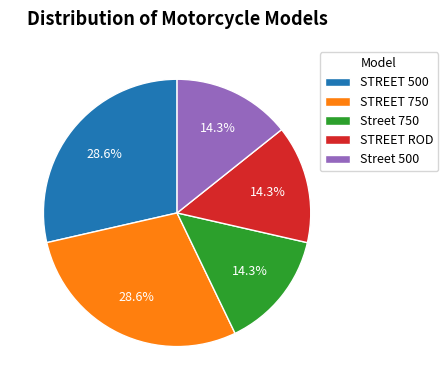

How many segments does this pie chart have?

5